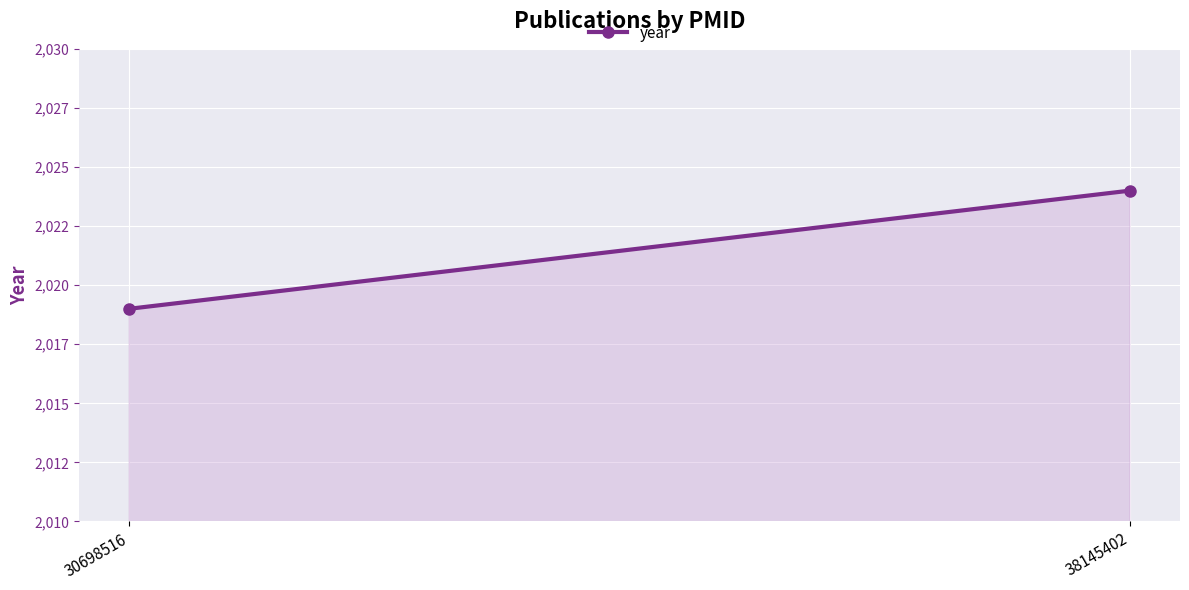

What is the difference between the maximum and minimum values?

5